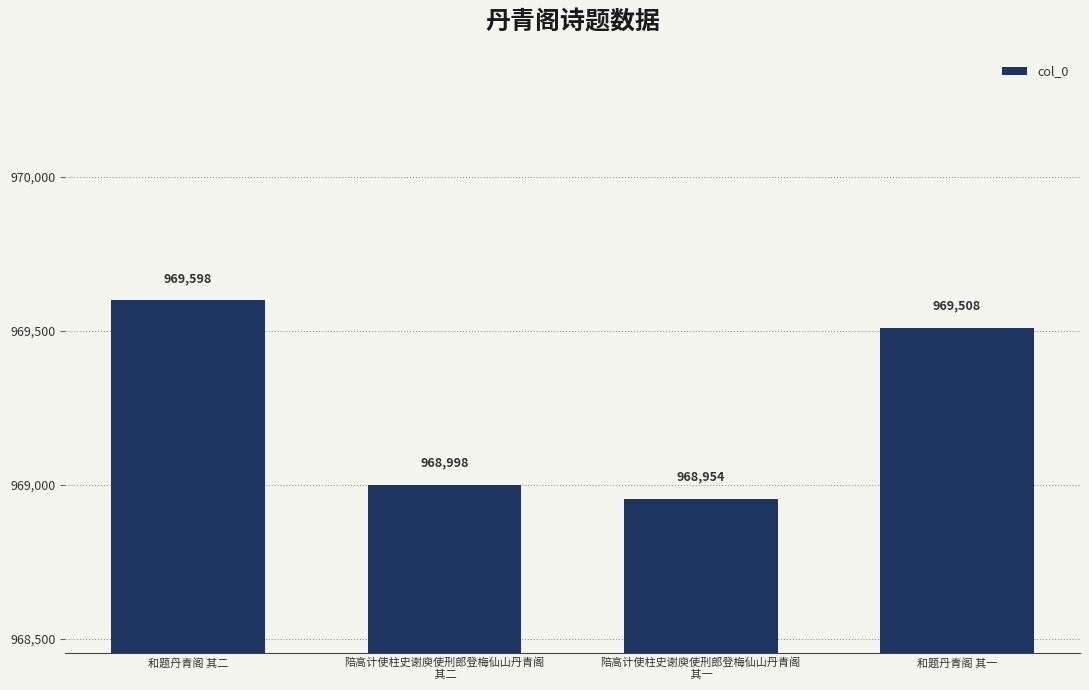

The value at 和题丹青阁 其一 is 409743. True or false?

False